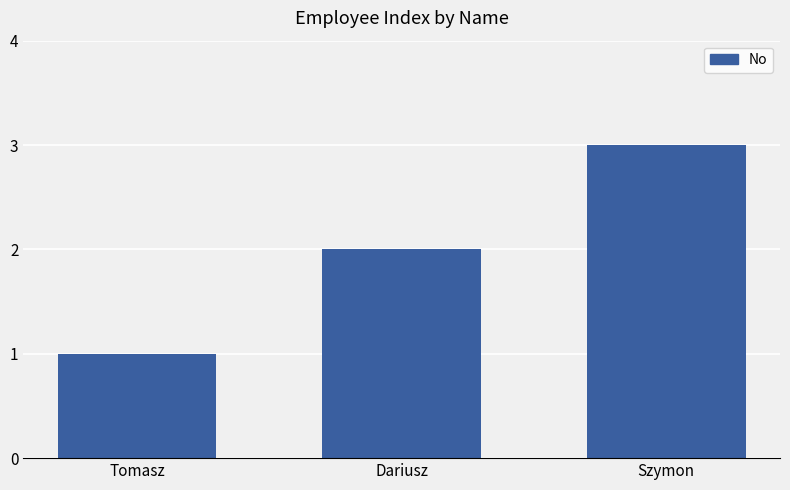

Reading right to left, extract all data points from this chart.

3	2	1